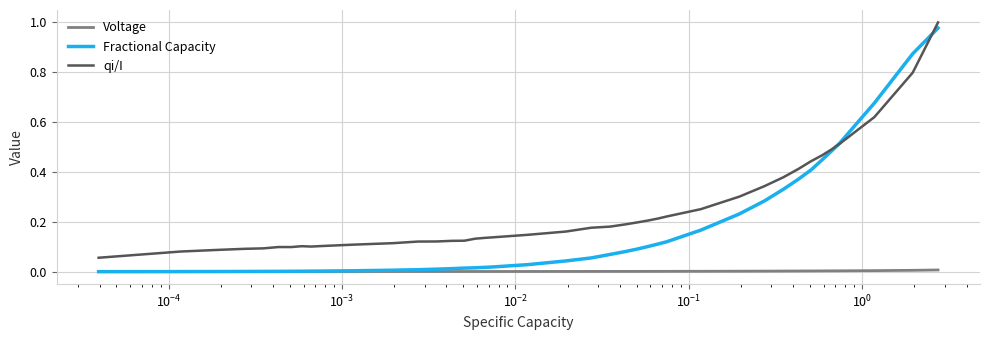

True or false: qi/I and Voltage cross at least once.

False